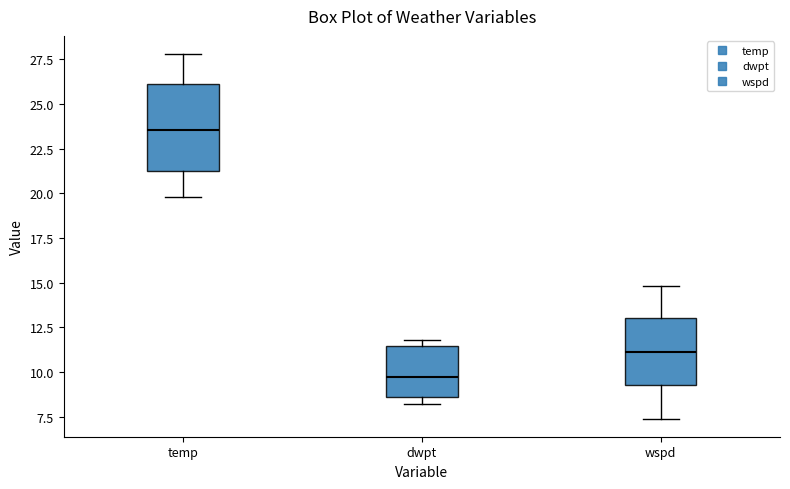

Which box is the tallest, from its lower edge to its upper edge?

temp